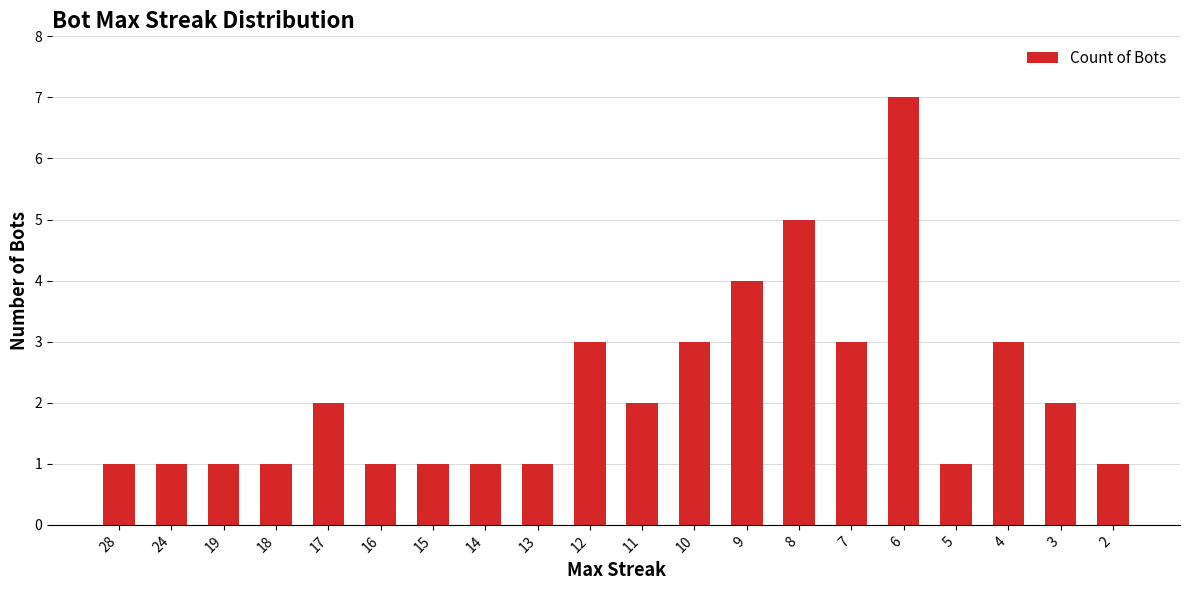

How many distinct data groups are displayed?

1